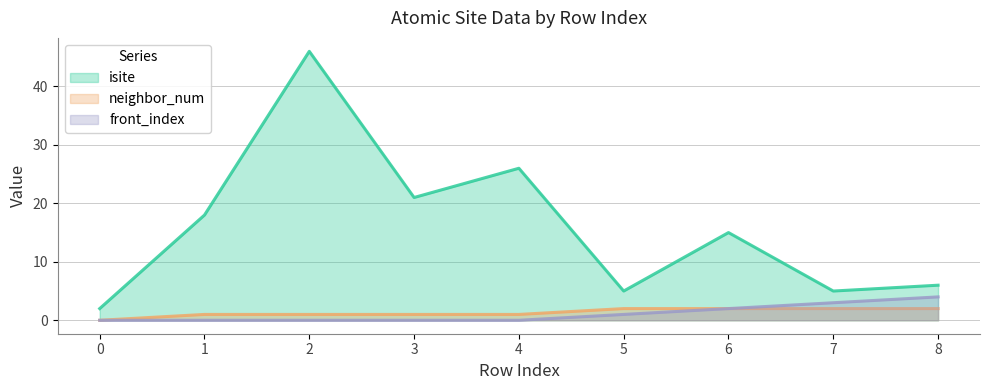

True or false: neighbor_num and front_index cross at least once.

False